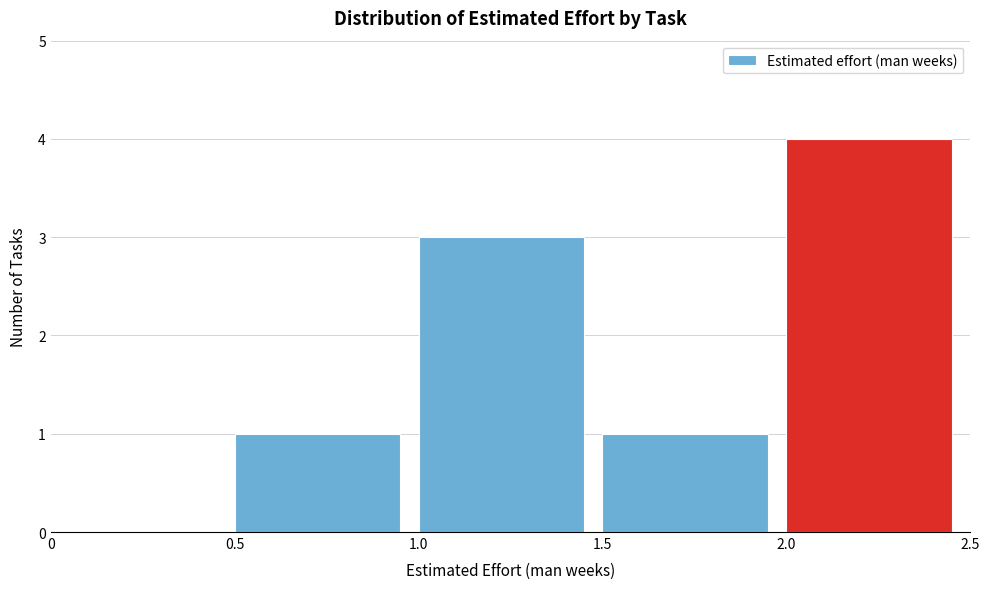

Which range on the x-axis has the tallest bar?

2.0 to 2.5